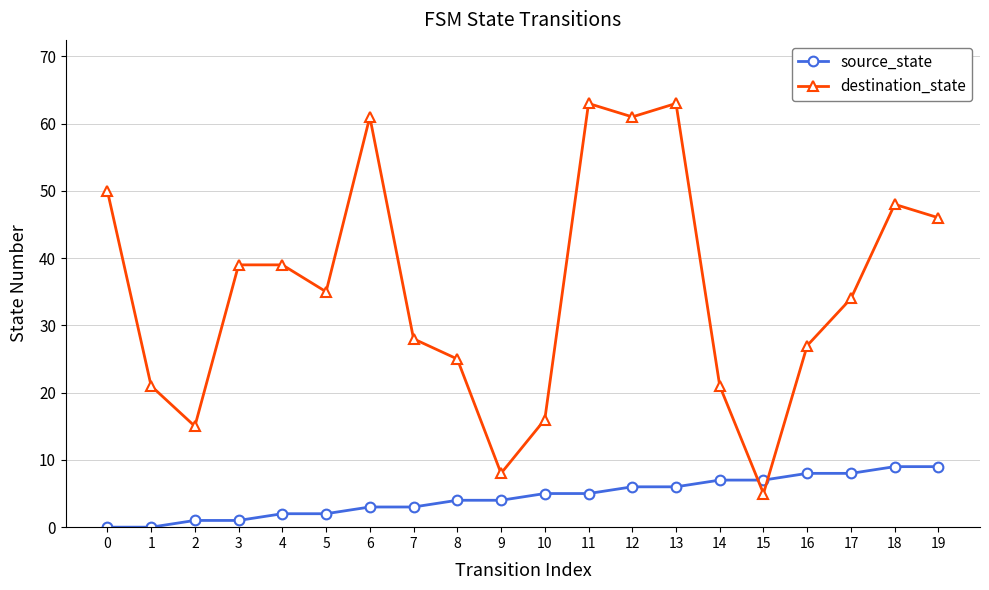

How many lines are shown in the chart?

2